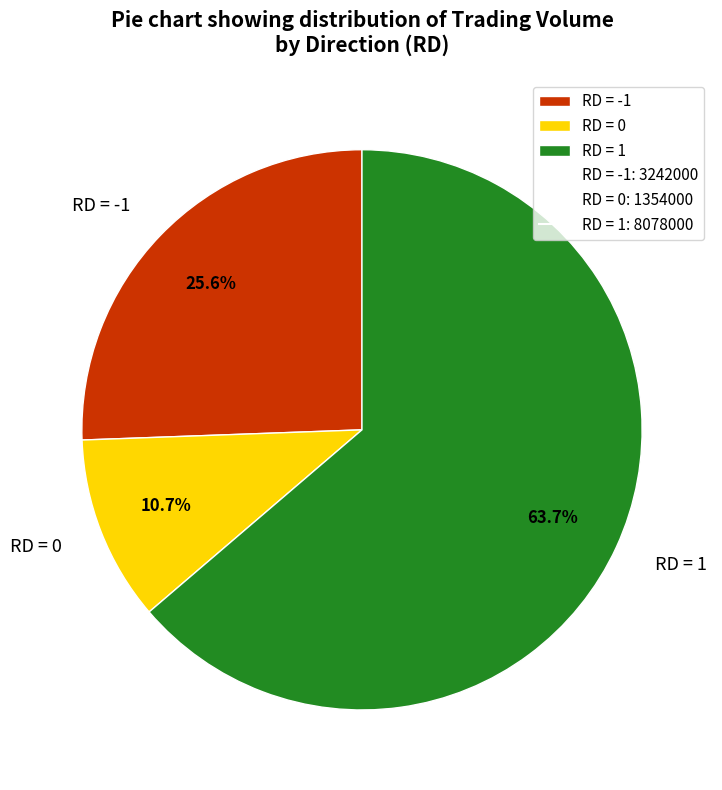

How many slices are in this pie chart?

3